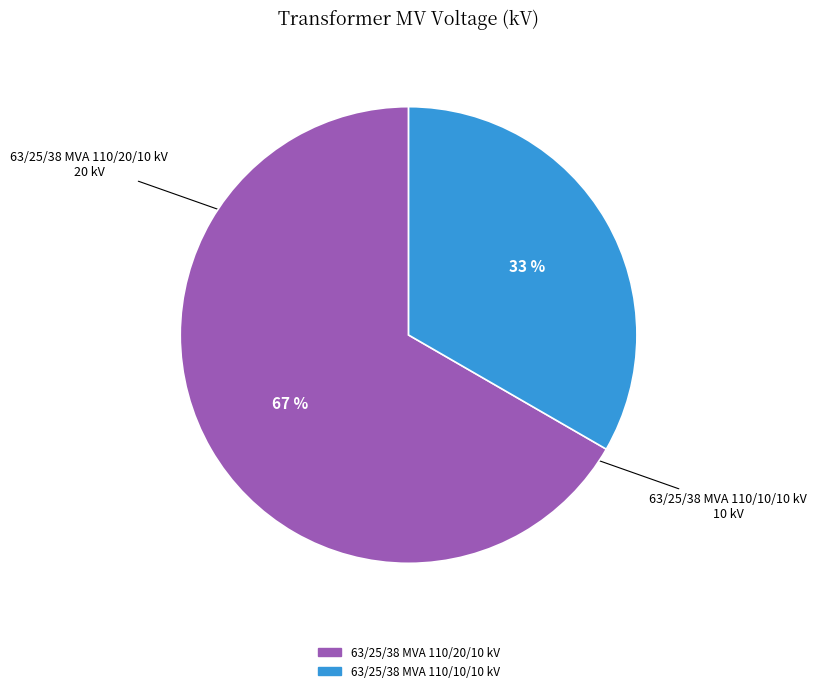

Which slice is the largest?

63/25/38 MVA 110/20/10 kV